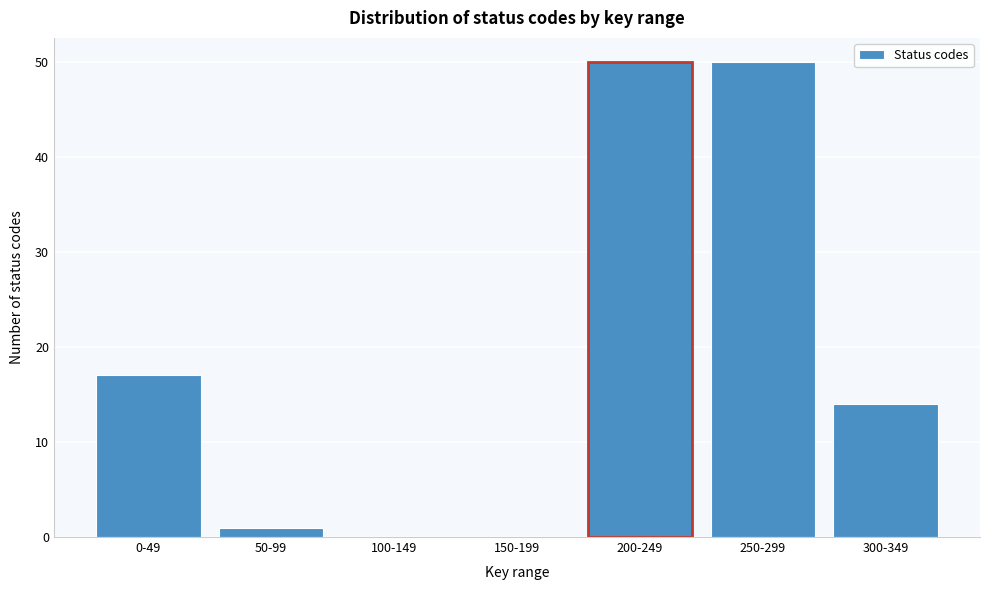

Reading right to left, extract all data points from this chart.

300-349=14	250-299=50	200-249=50	150-199=0	100-149=0	50-99=1	0-49=17